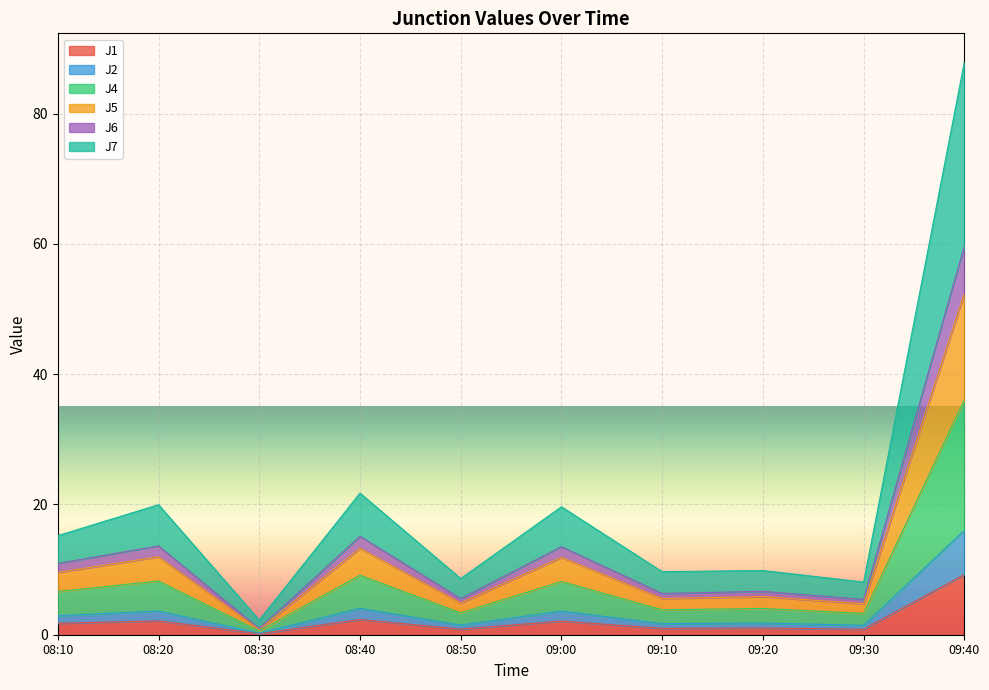

Where is the first local maximum for J5?

08:20